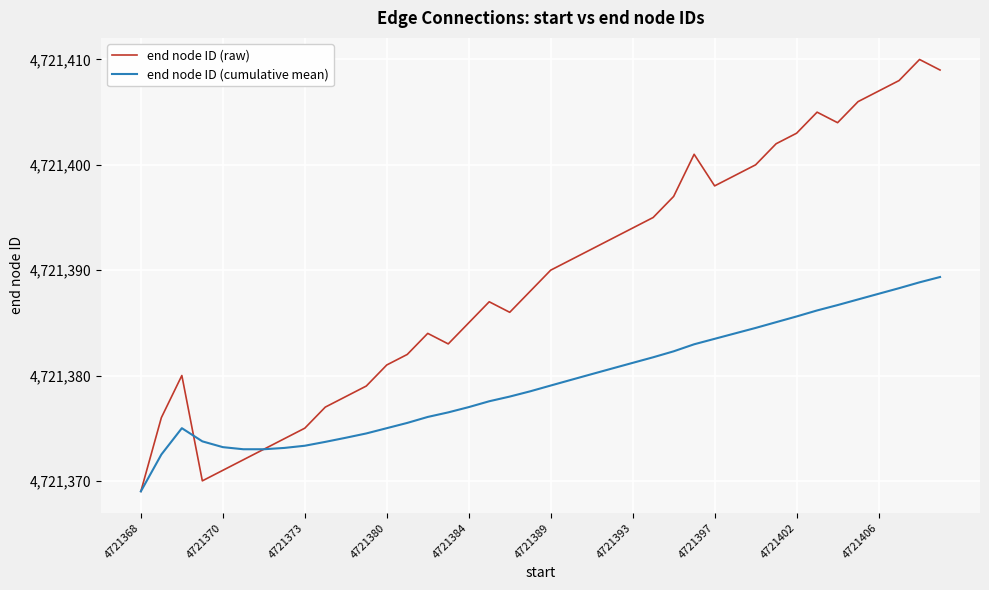

What is the lowest value of the end node ID (raw) series?

4721369.0